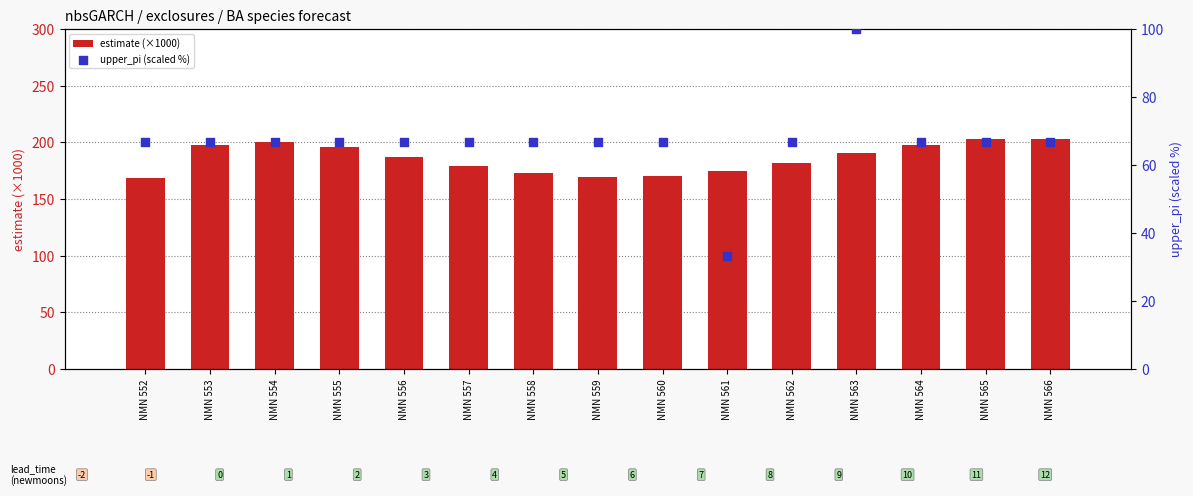

Which series contains the lowest Y value?

upper_pi (scaled %)